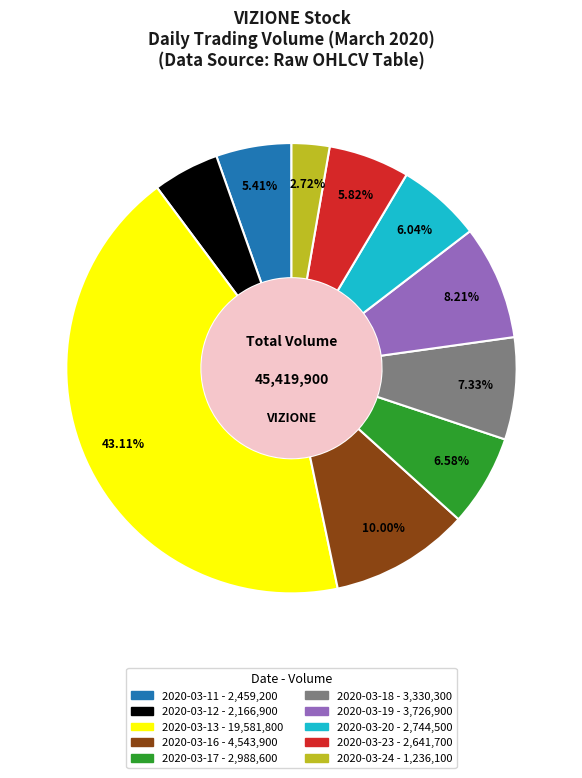

The 2020-03-18 slice represents 7% of the pie. True or false?

True